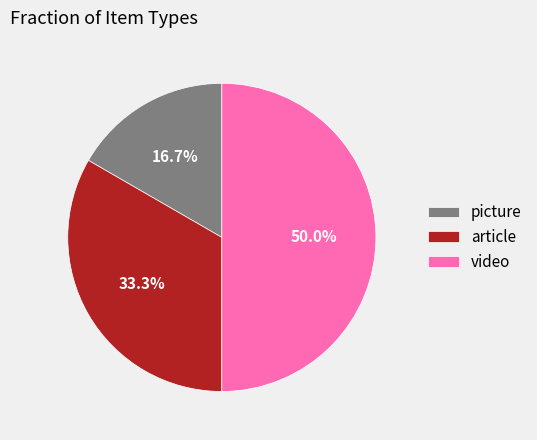

Is it true that picture is 28% of the pie?

False